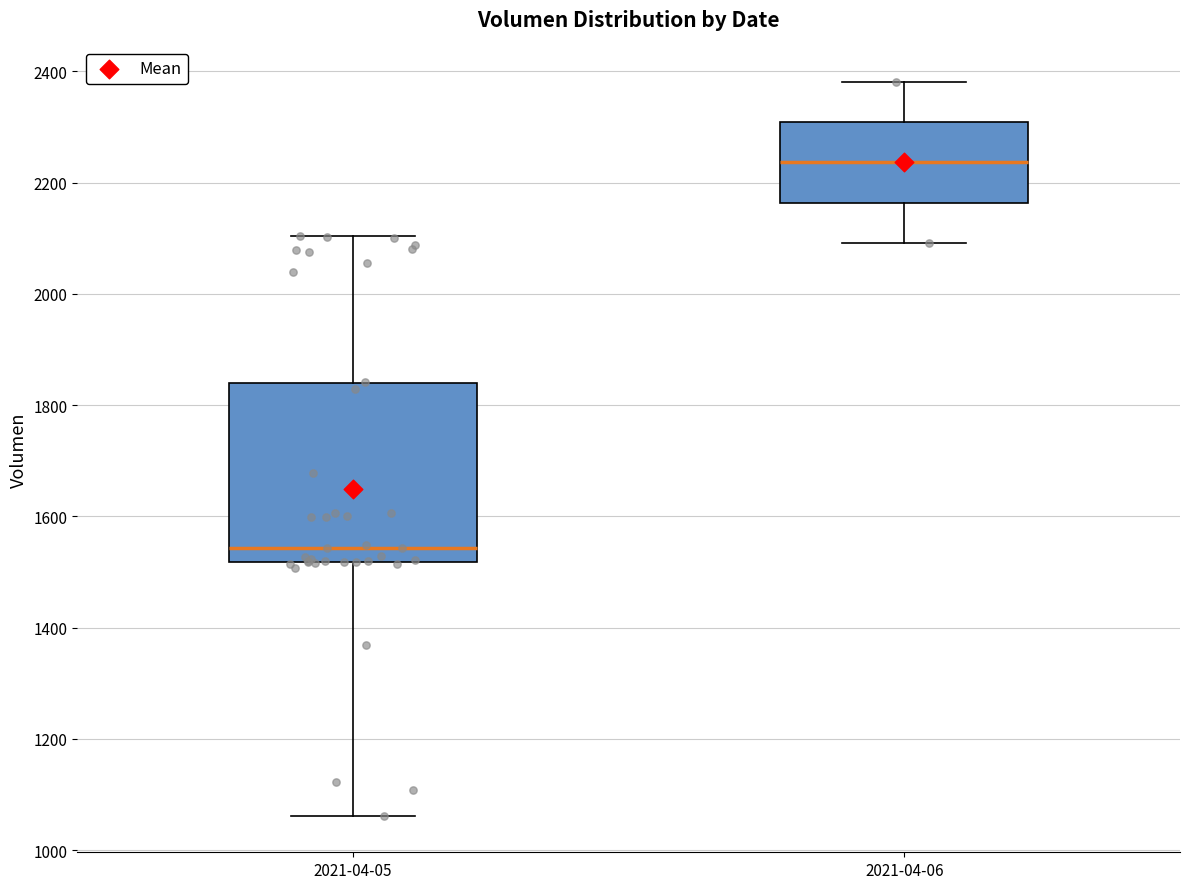

Where does the upper whisker of the box for 2021-04-05 end on the y-axis? The values are not printed on the chart, so give them approximately, as read against the axis.

2100